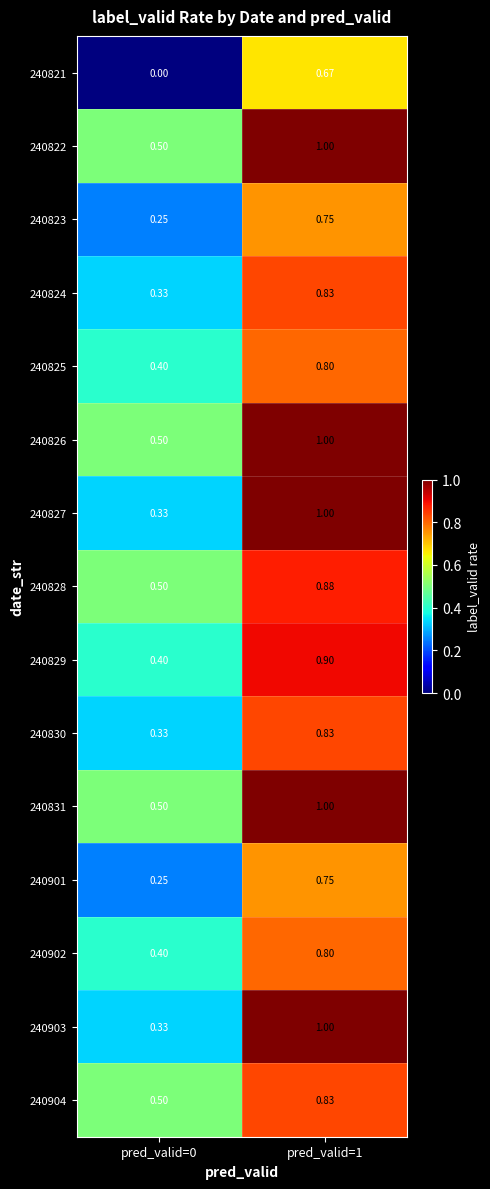

Is the value of 240901 at pred_valid=0 greater than the value of 240902 at pred_valid=1?

No